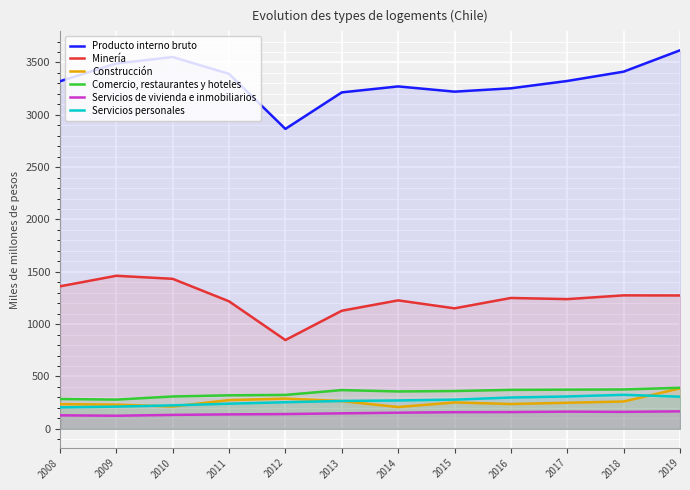

Between 2012 and 2017, which series saw the biggest shift?

Producto interno bruto